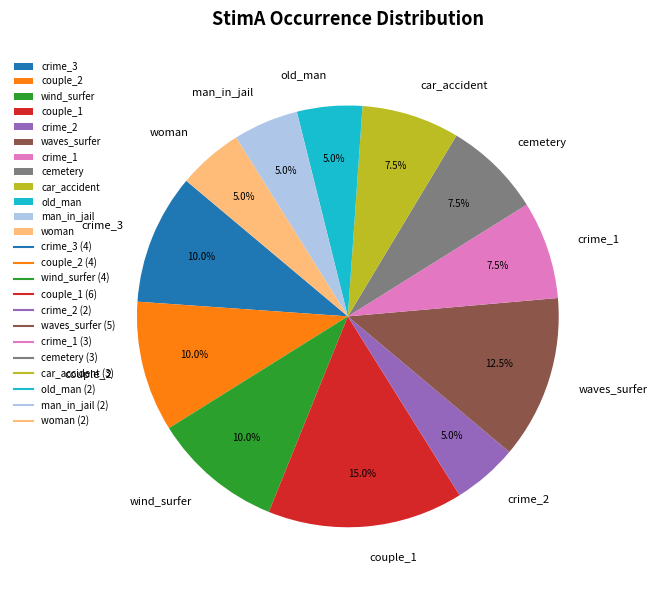

What portion of the pie excludes crime_3?

90.0%